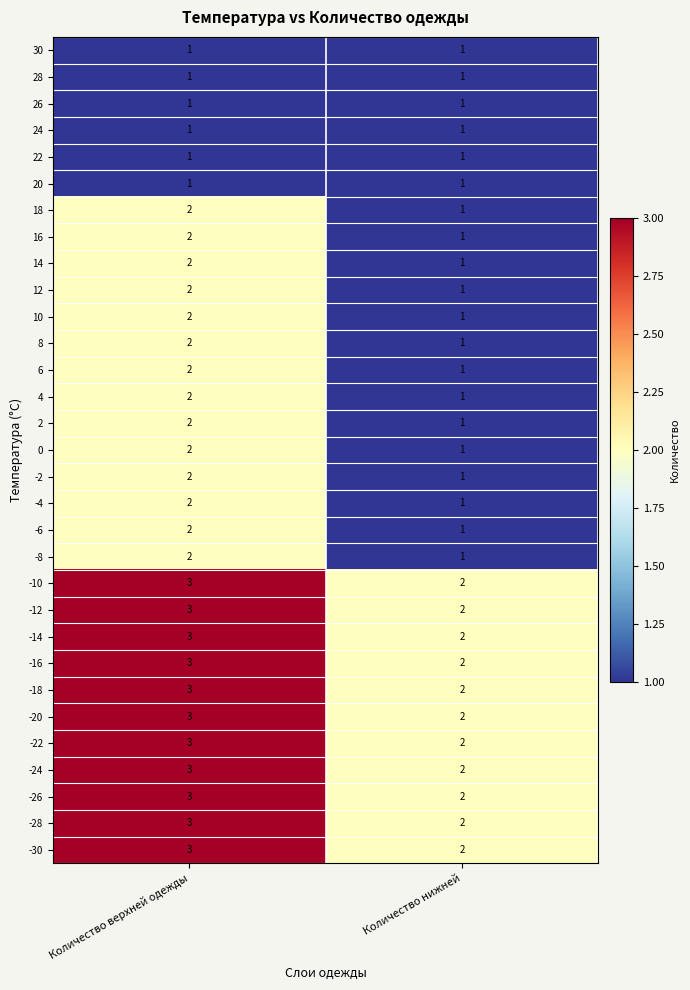

What is the total value across all series at Количество нижней?

42